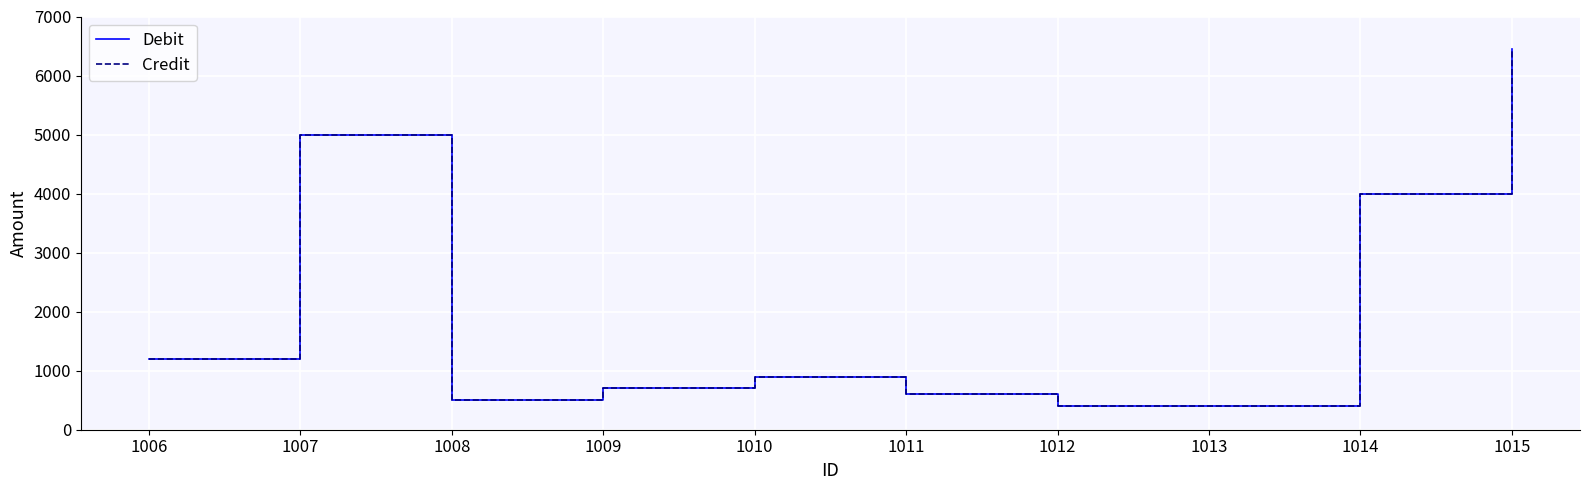

True or false: Credit and Debit intersect in this chart.

False